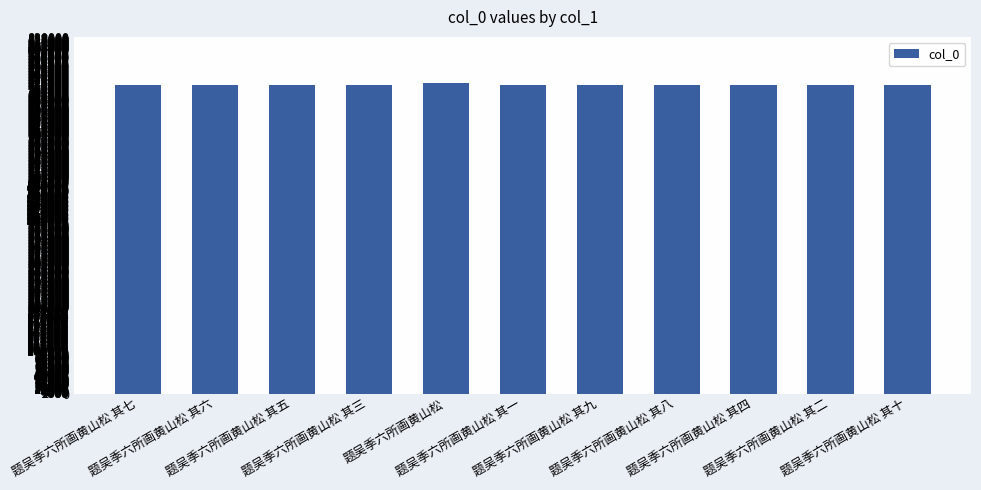

What is the sum of all values?

7912365